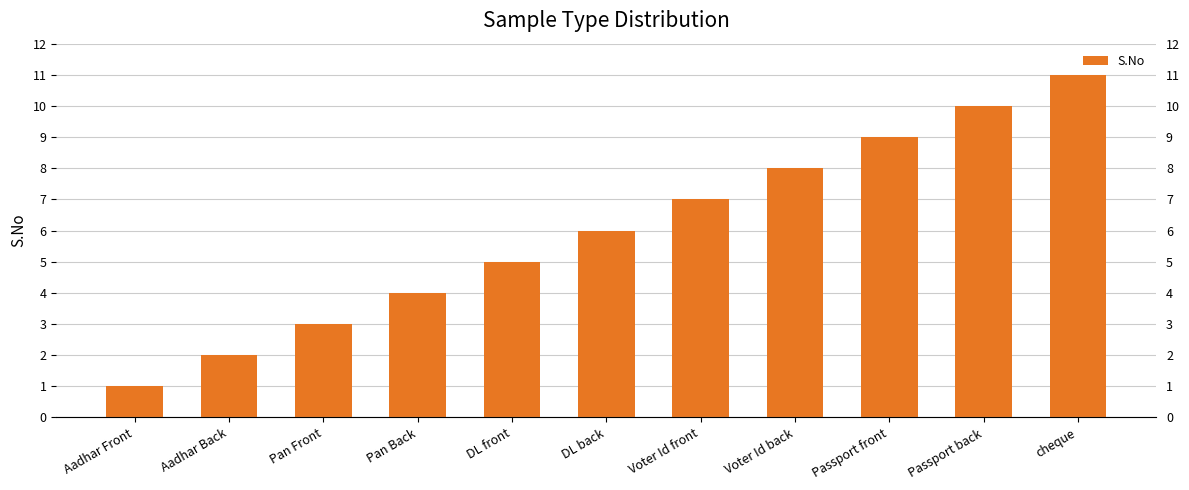

How many series are shown in this chart?

1